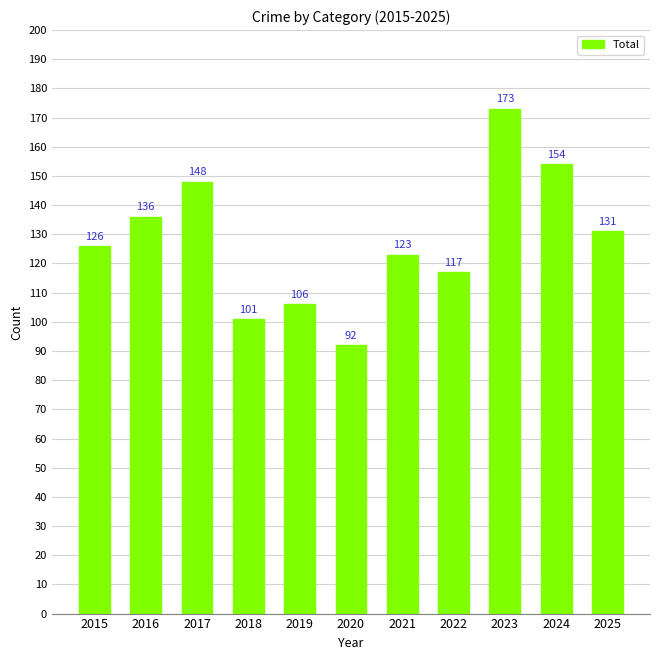

At which label is the value closest to 132?

2025